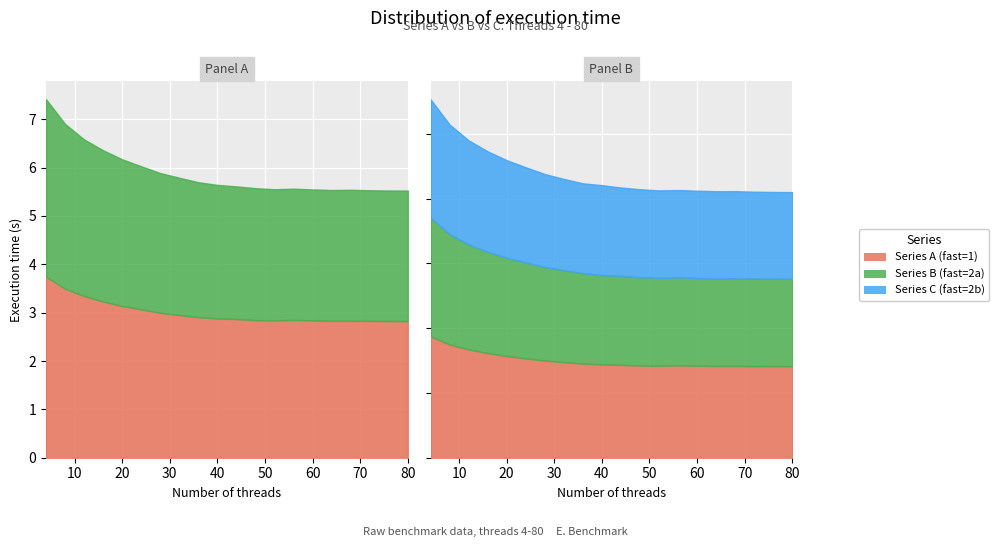

At which category is the sum across all series the highest?

4